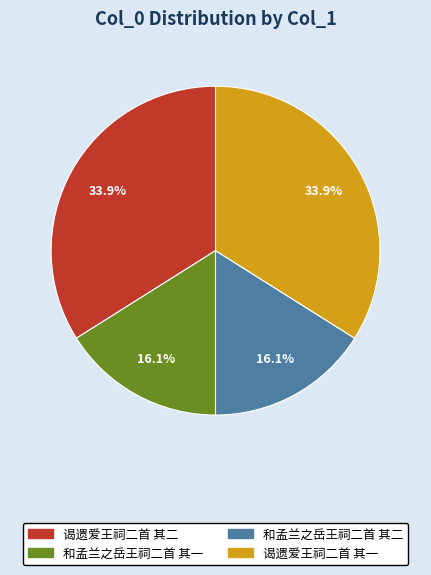

To the nearest percent, what portion does 谒遗爱王祠二首 其一 represent?

34%